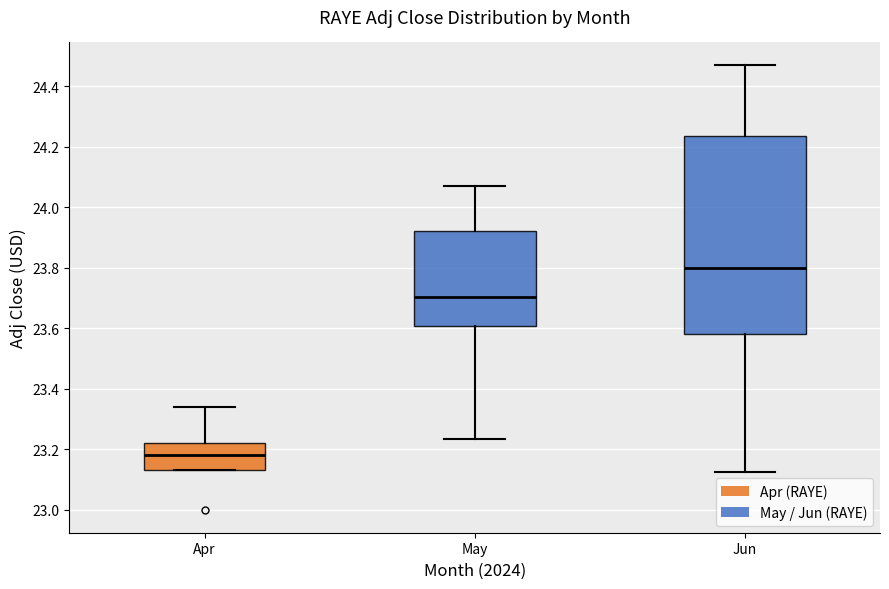

Comparing the boxes themselves (not the whiskers), which one is the tallest?

Jun